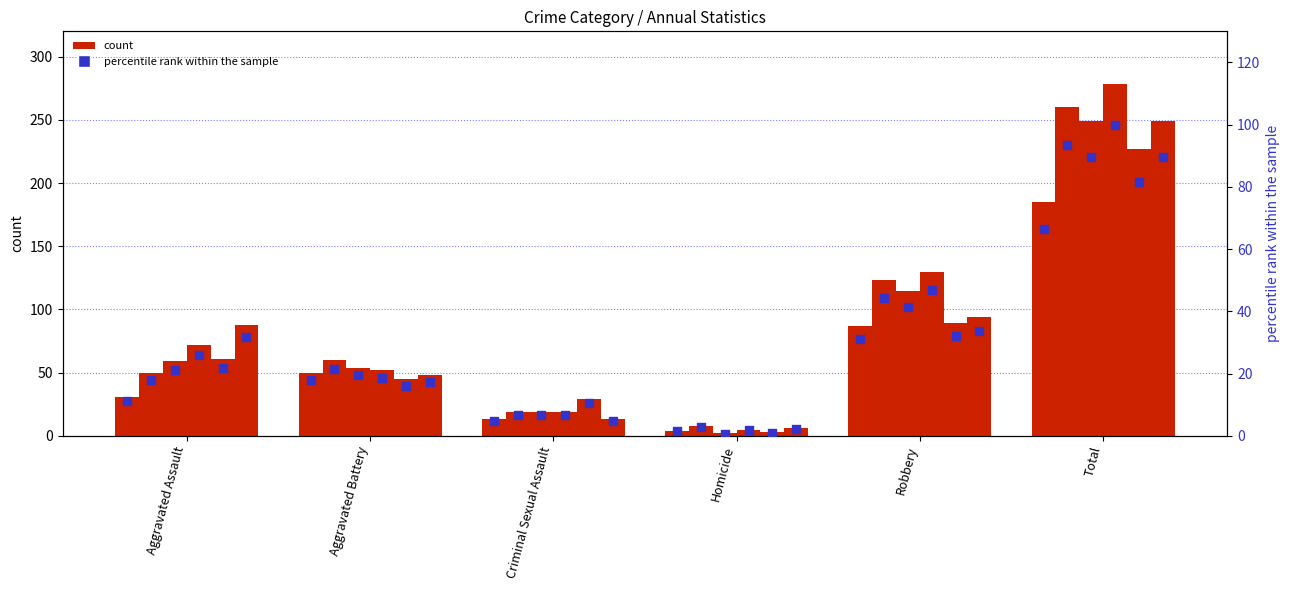

Which series has the largest total across all categories?

count (2015)